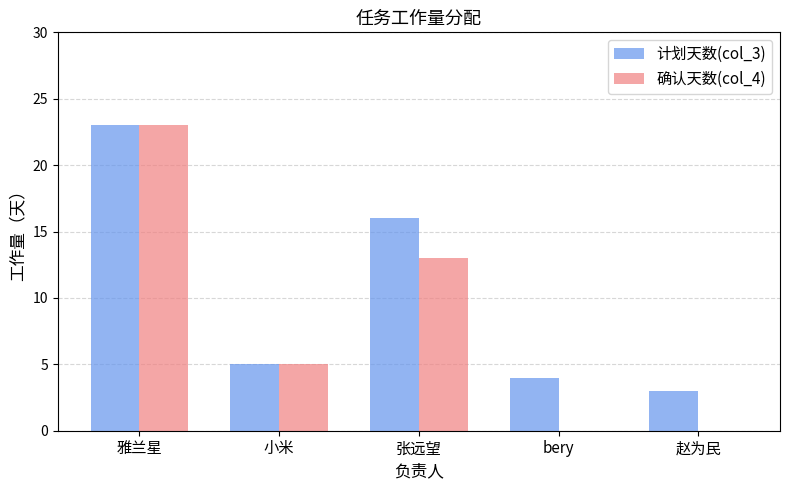

True or false: 计划天数(col_3) has a value of 9 at 小米.

False